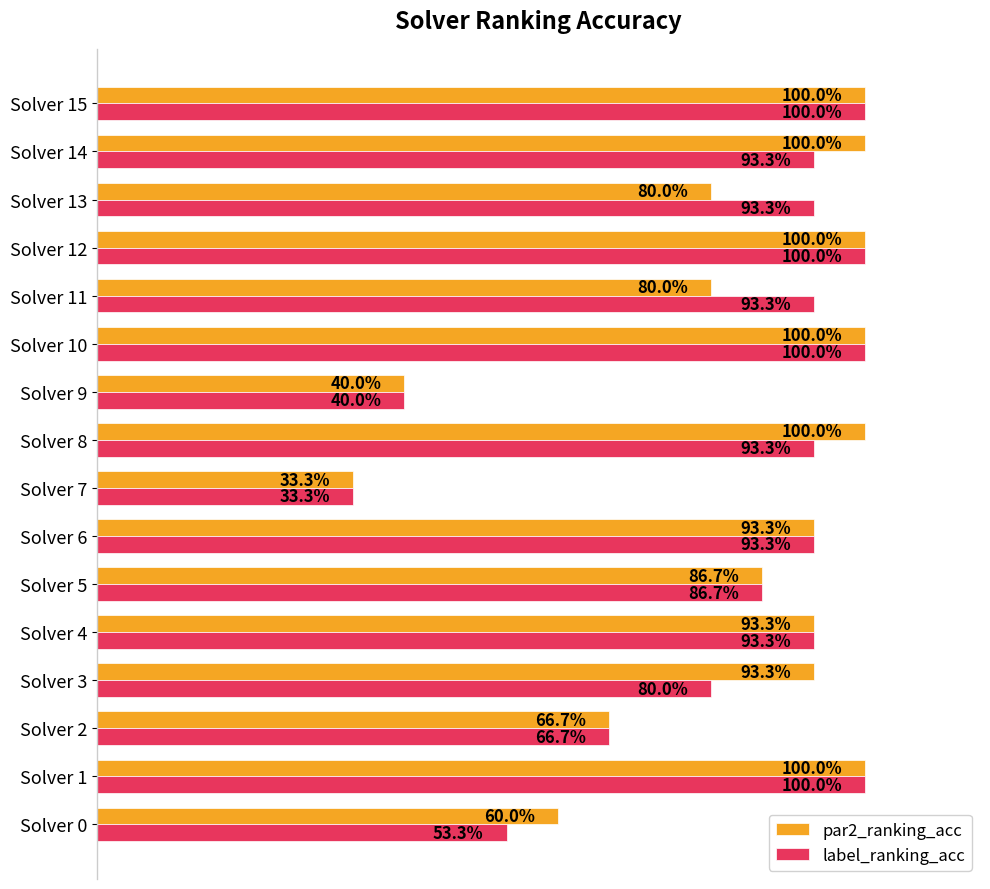

What are all the series names shown in the legend?

par2_ranking_acc, label_ranking_acc